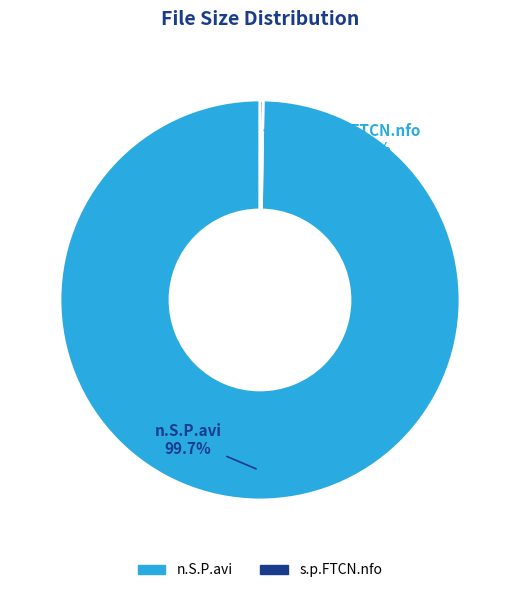

What is the majority slice?

n.S.P.avi